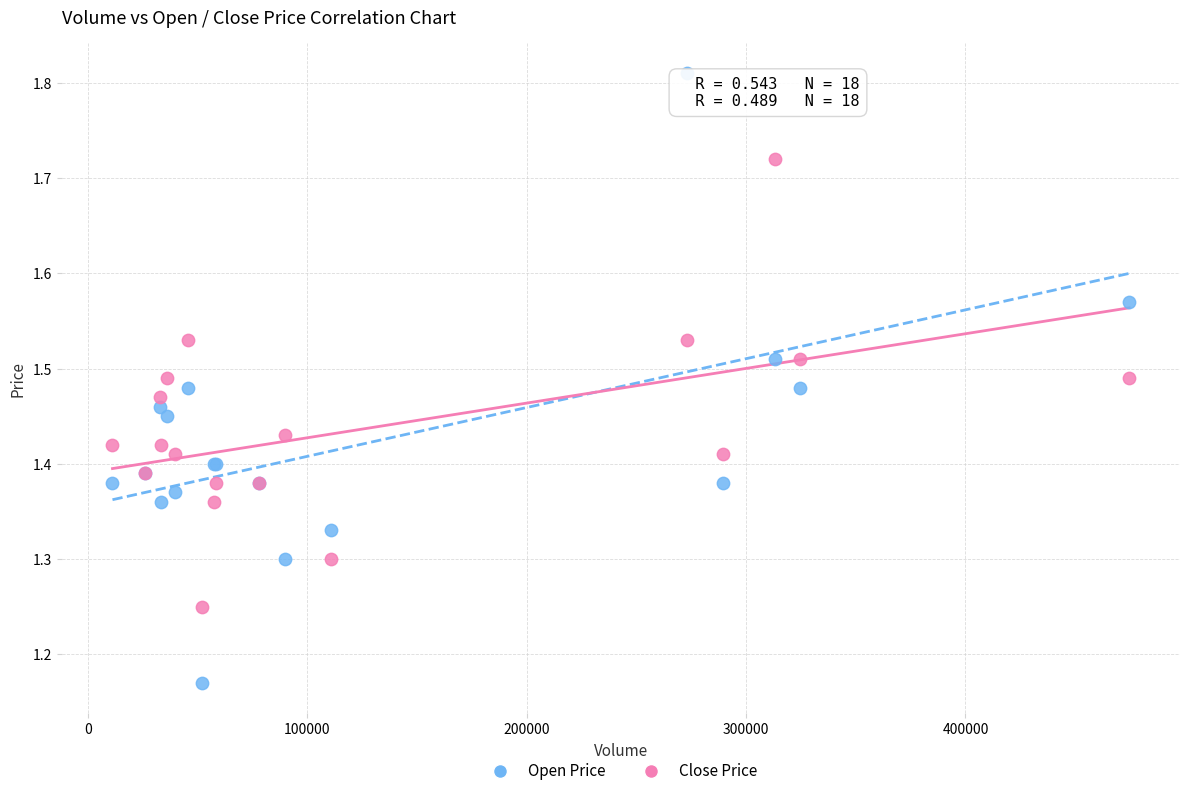

Which series reaches the maximum Y coordinate?

Open Price